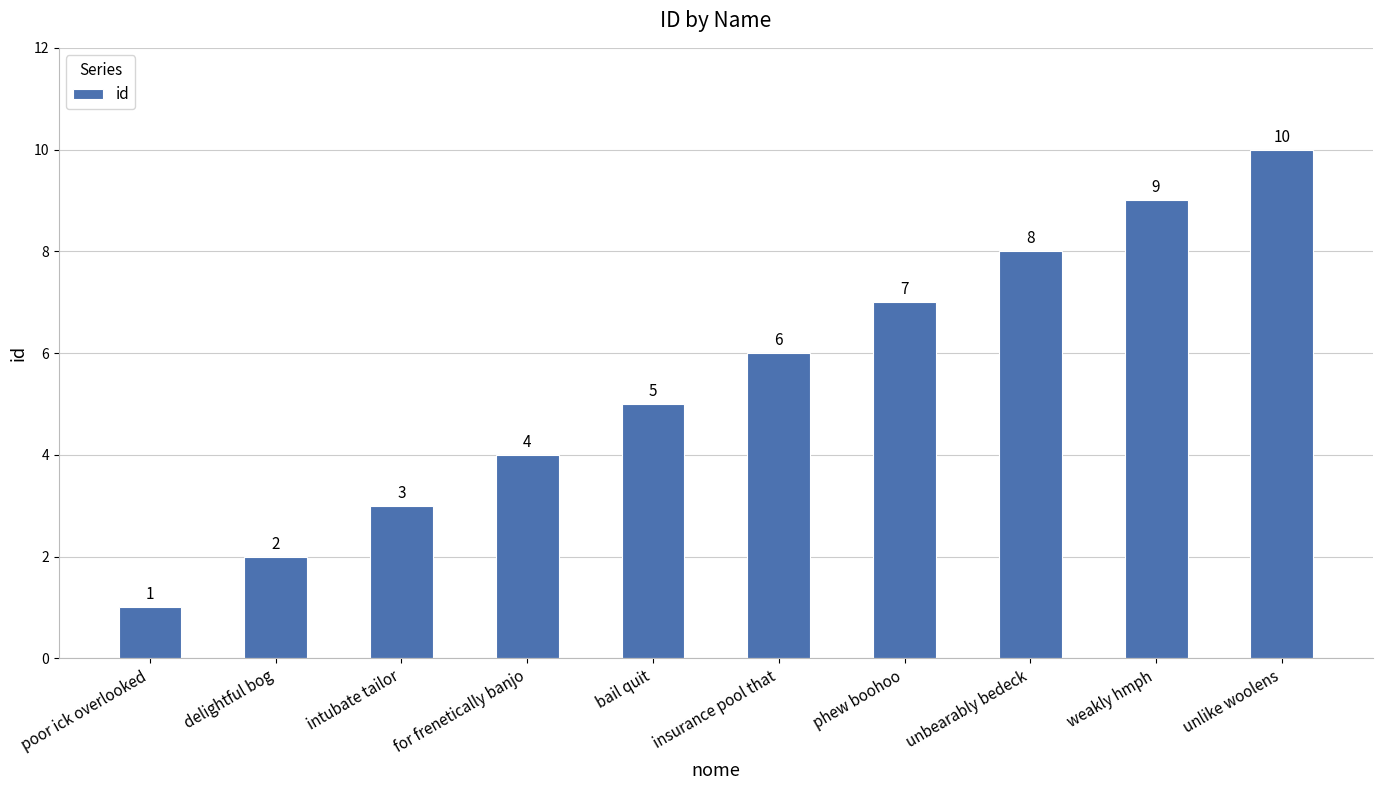

What is the label of the 6th bar from the right?

bail quit